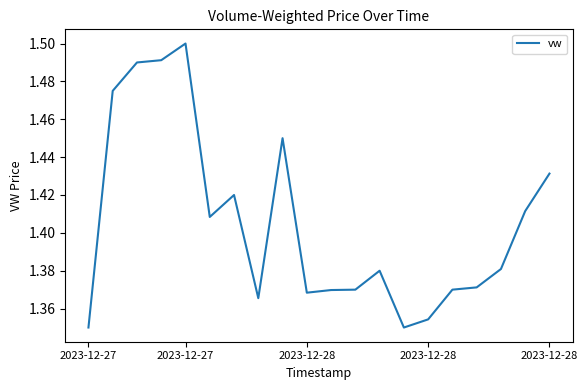

Does the chart have visible grid lines?

No